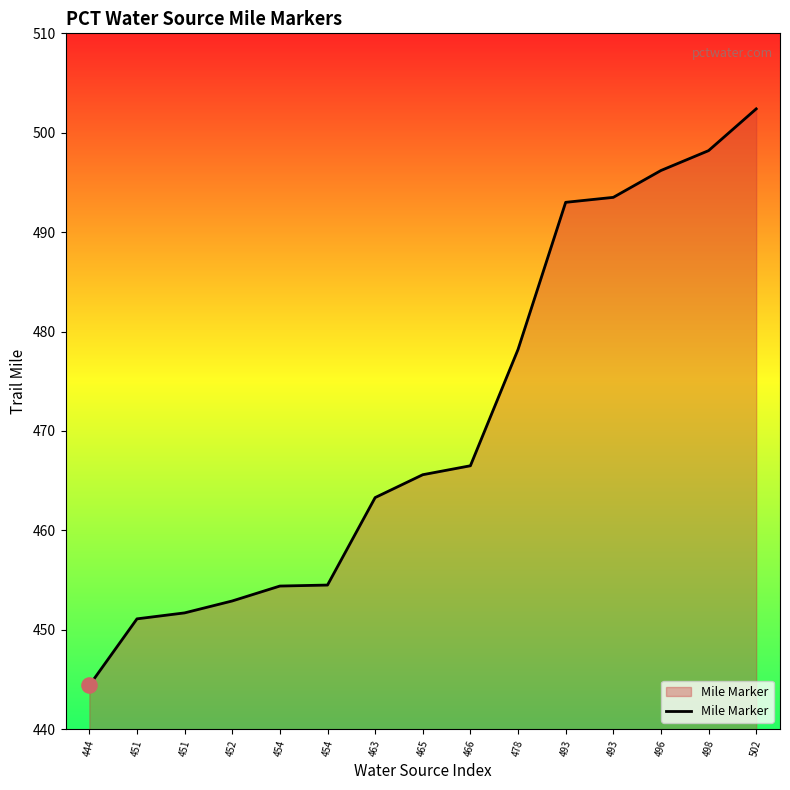

What is the change in value from 451 to 454?

+2.8